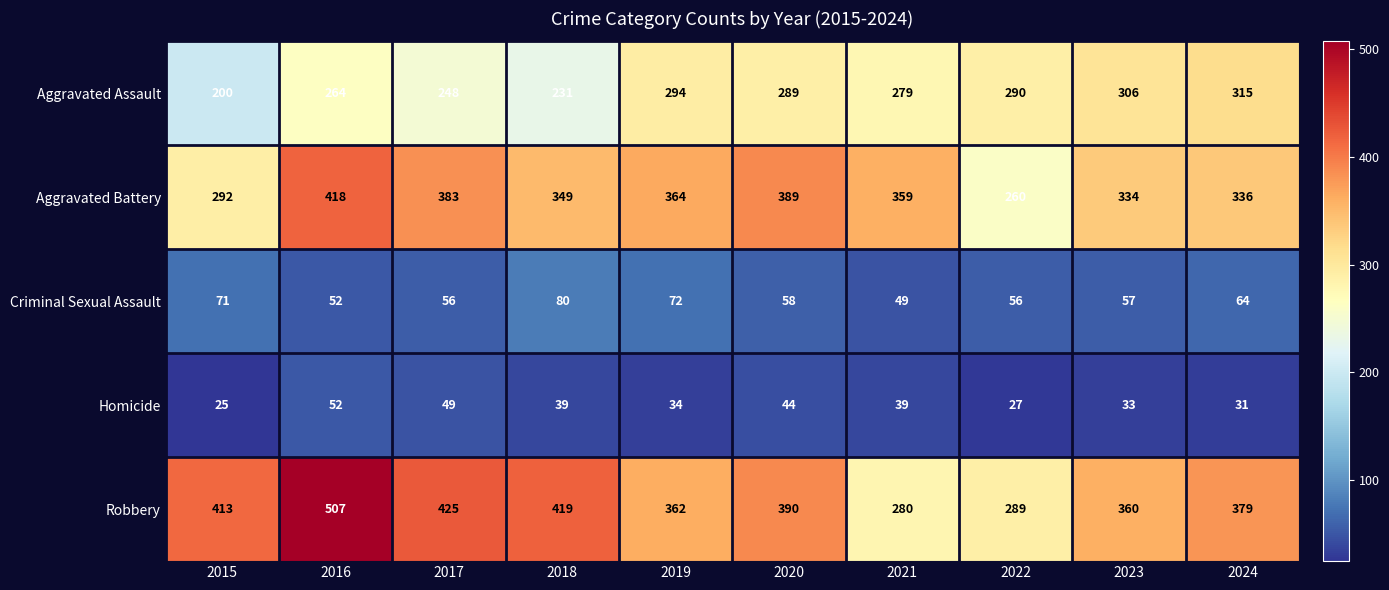

The Homicide series shows 49 at 2017. True or false?

True